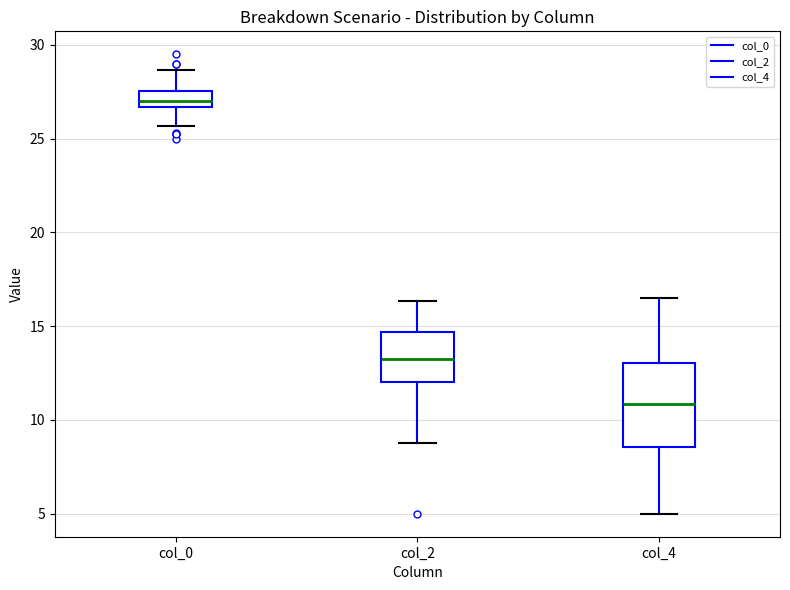

Where does the lower whisker of the box for col_2 end on the y-axis? The values are not printed on the chart, so give them approximately, as read against the axis.

9.0